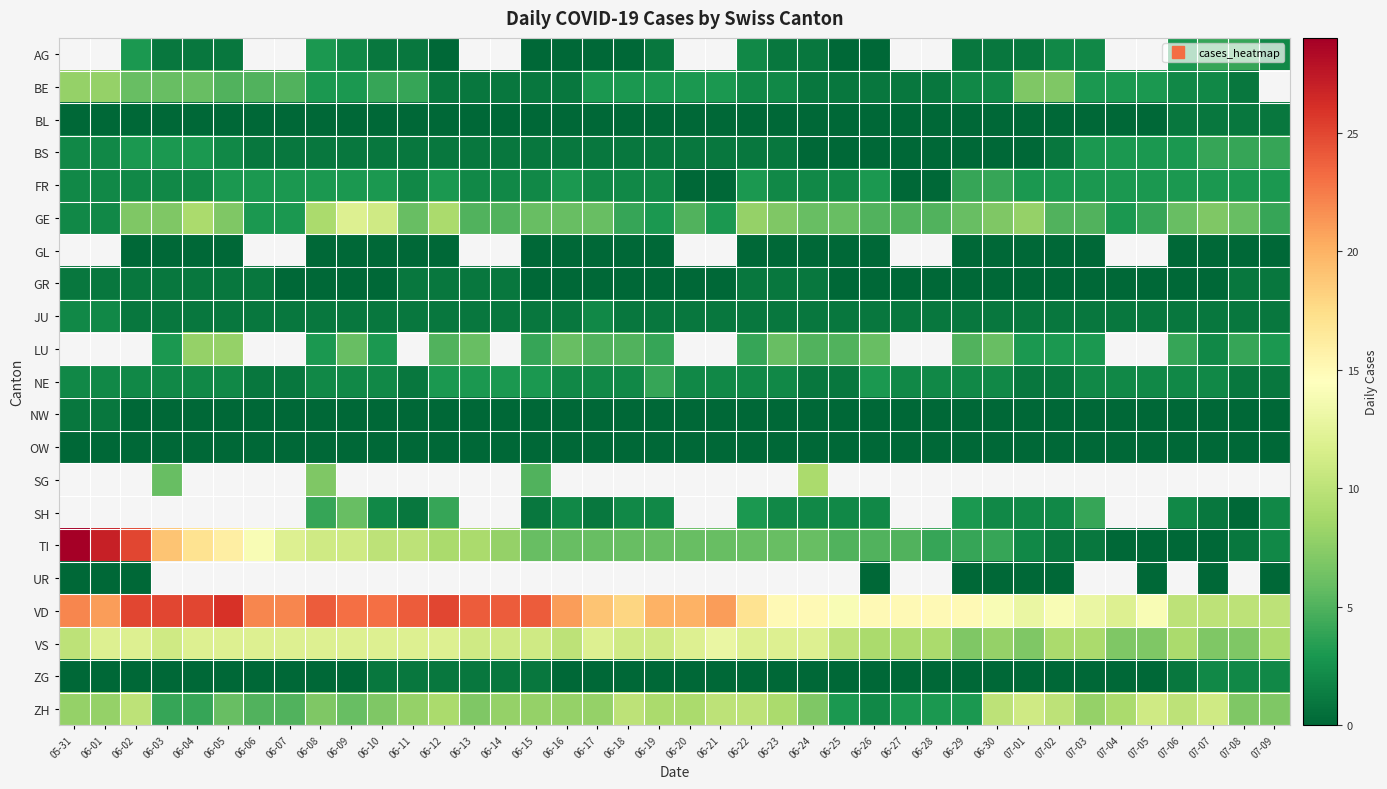

Which label corresponds to the smallest value in the chart?

06-12